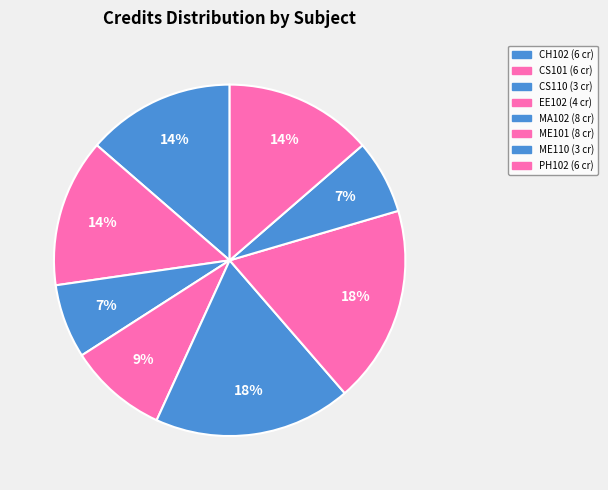

How many segments does this pie chart have?

8